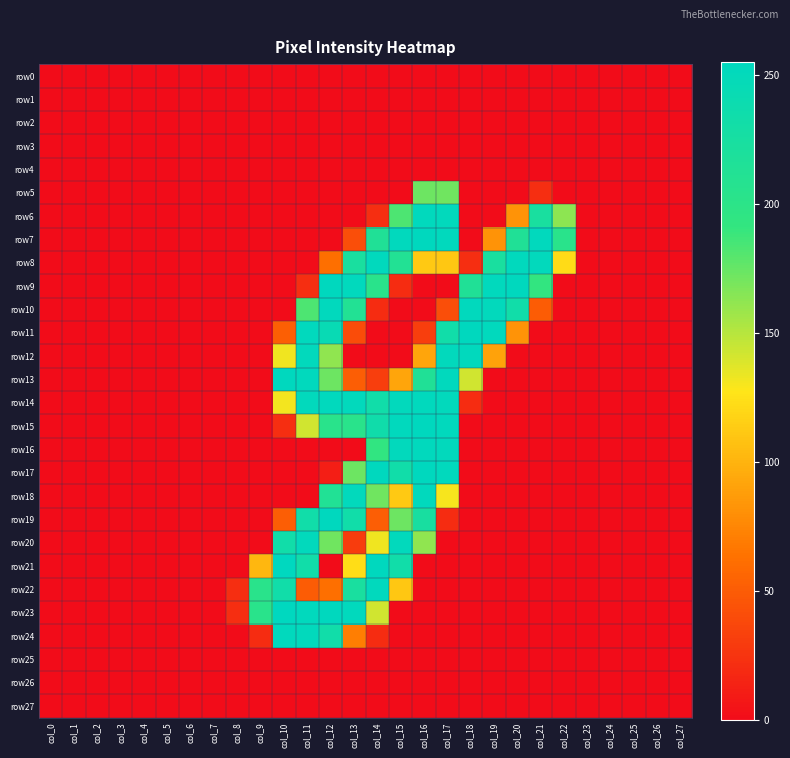

What is the total value across all series at col_22?

488